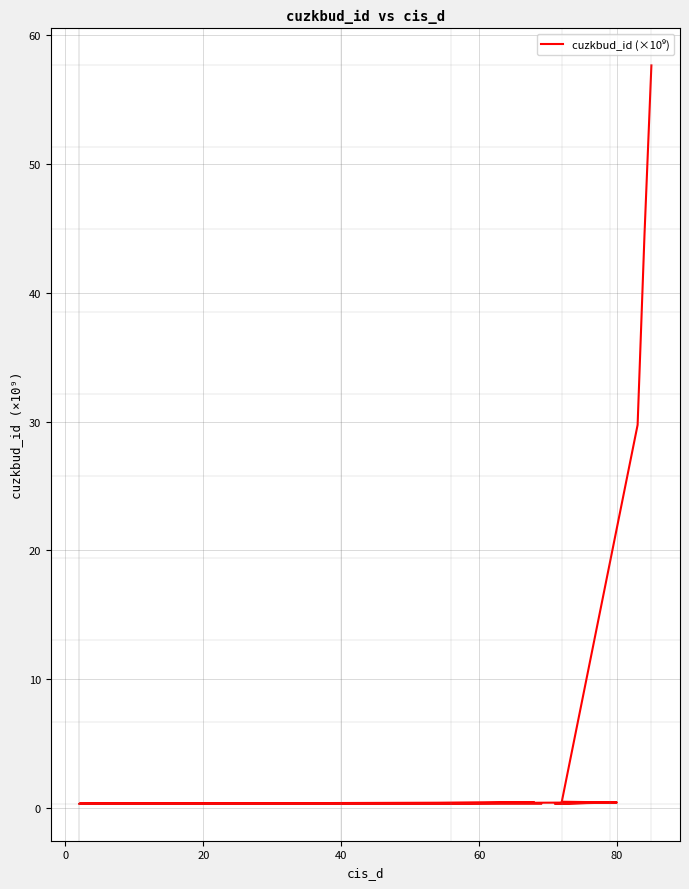

How many data points does each series have?

20